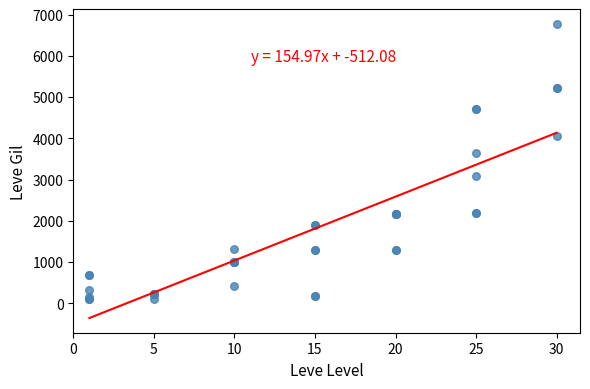

What Y value in the scatter plot is closest to 3441?

3639